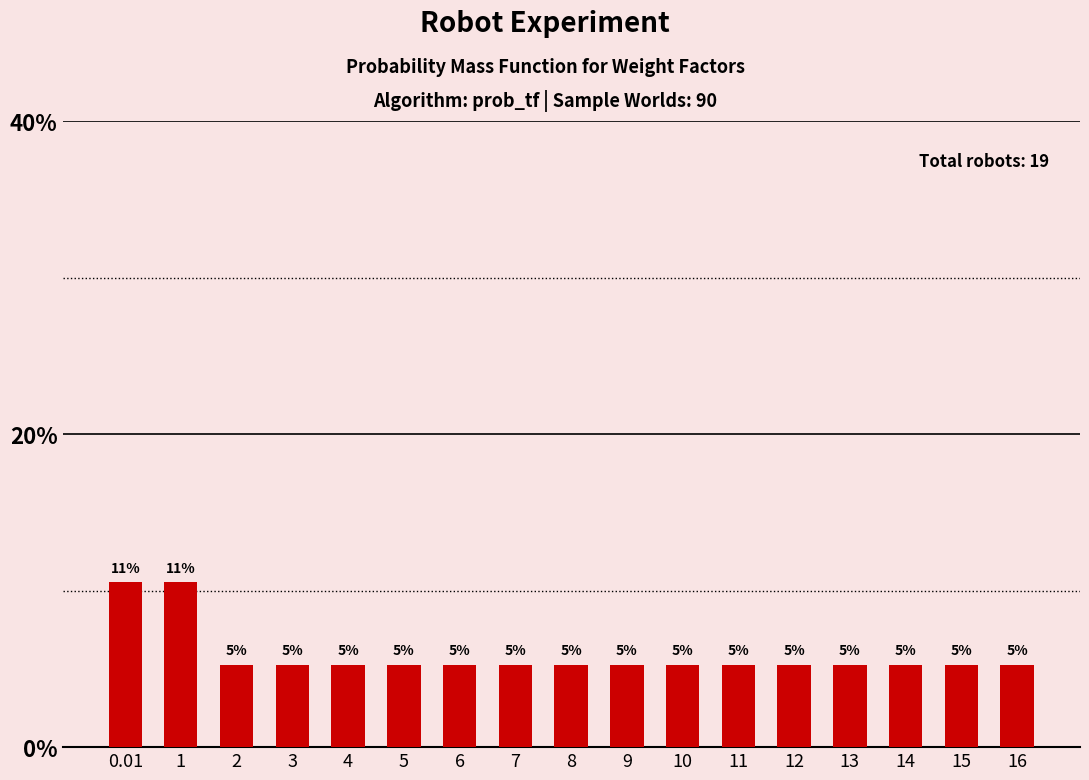

Does the chart contain any negative values?

No